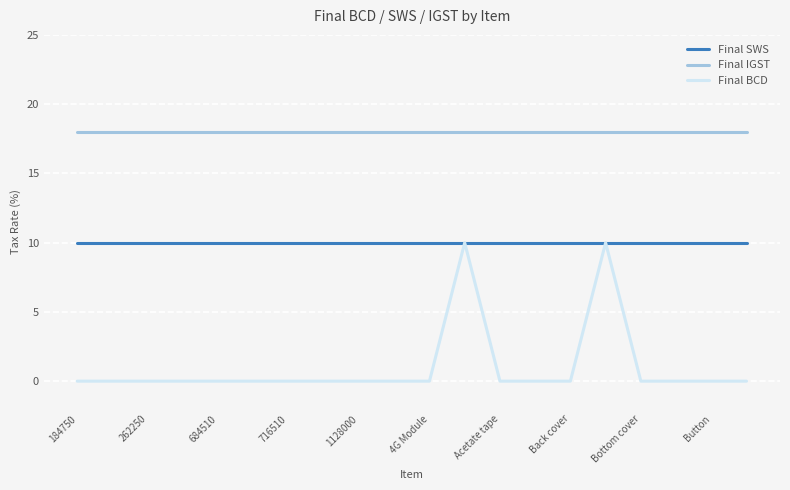

True or false: Final IGST and Final BCD intersect in this chart.

False